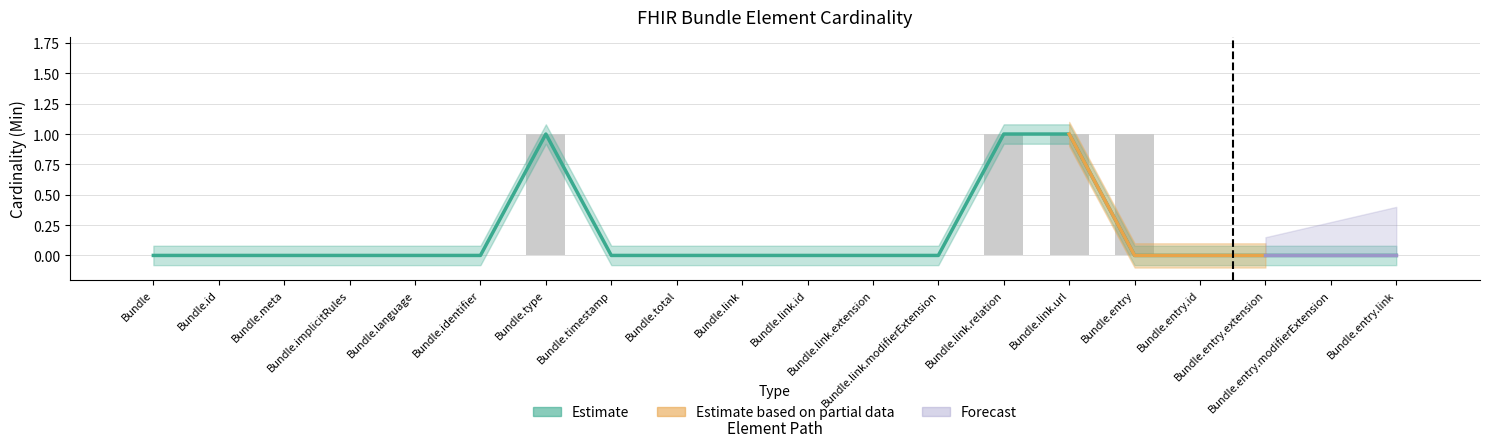

Are the bars horizontal?

No